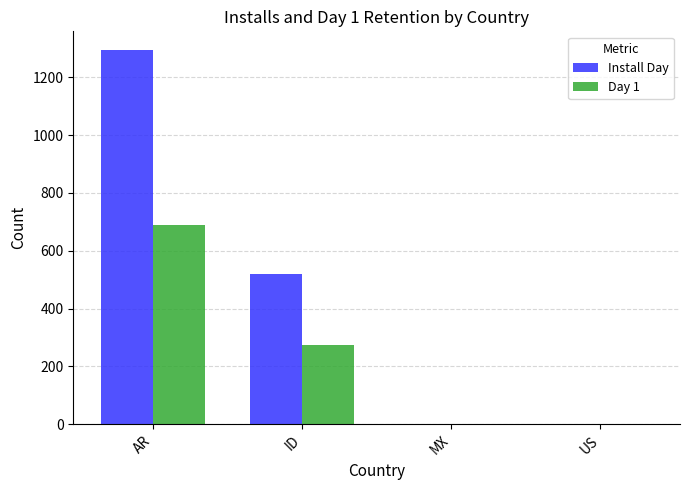

Which category has the highest value across all series?

AR